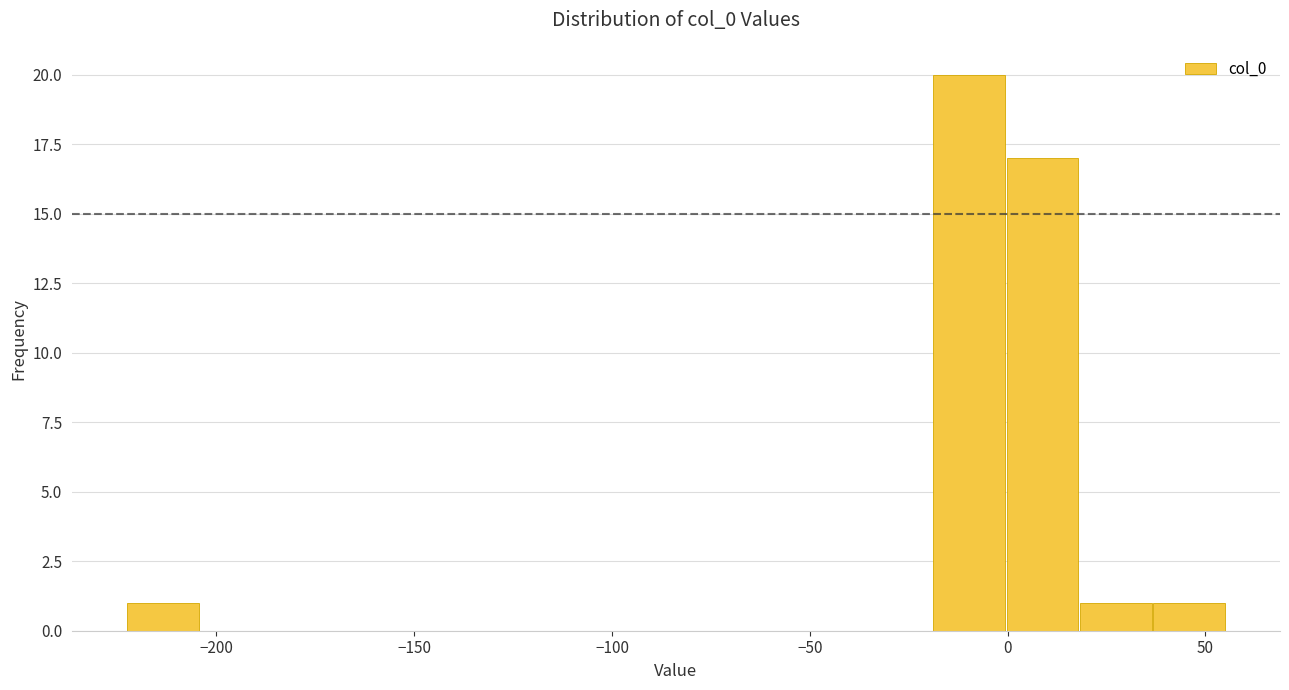

Read against the x-axis, roughly where is the centre of the tallest bar?

-10